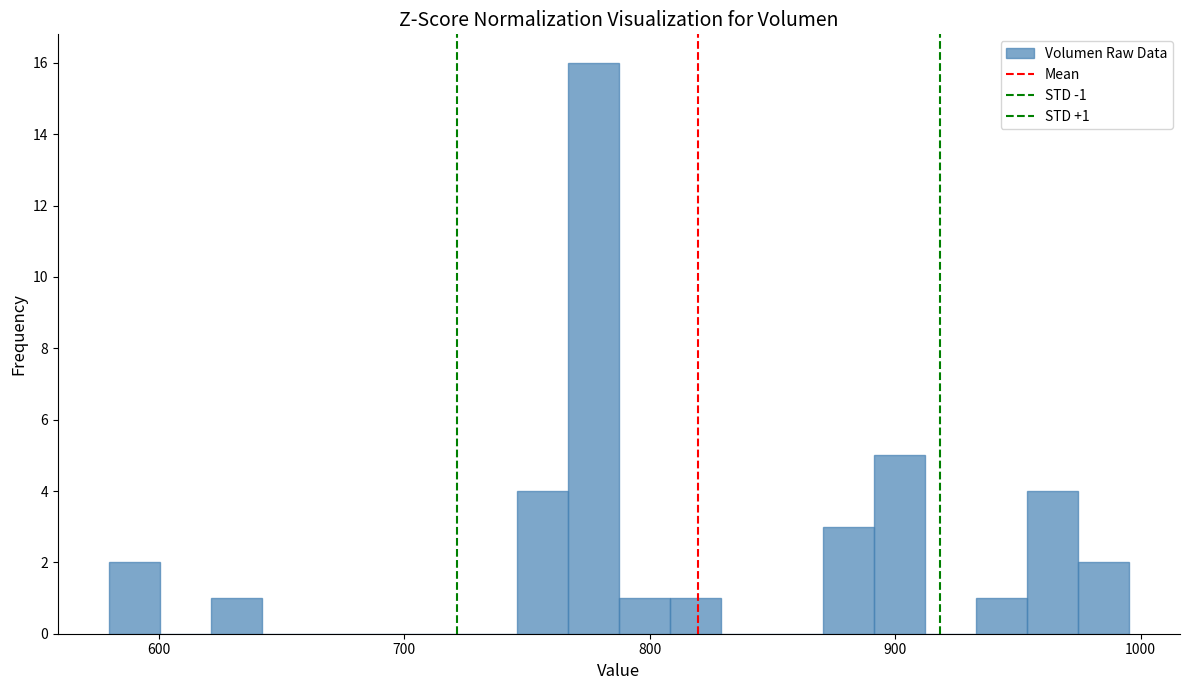

Around what value on the x-axis is the tallest bar? Give the approximate position of its centre, as read against the axis.

780